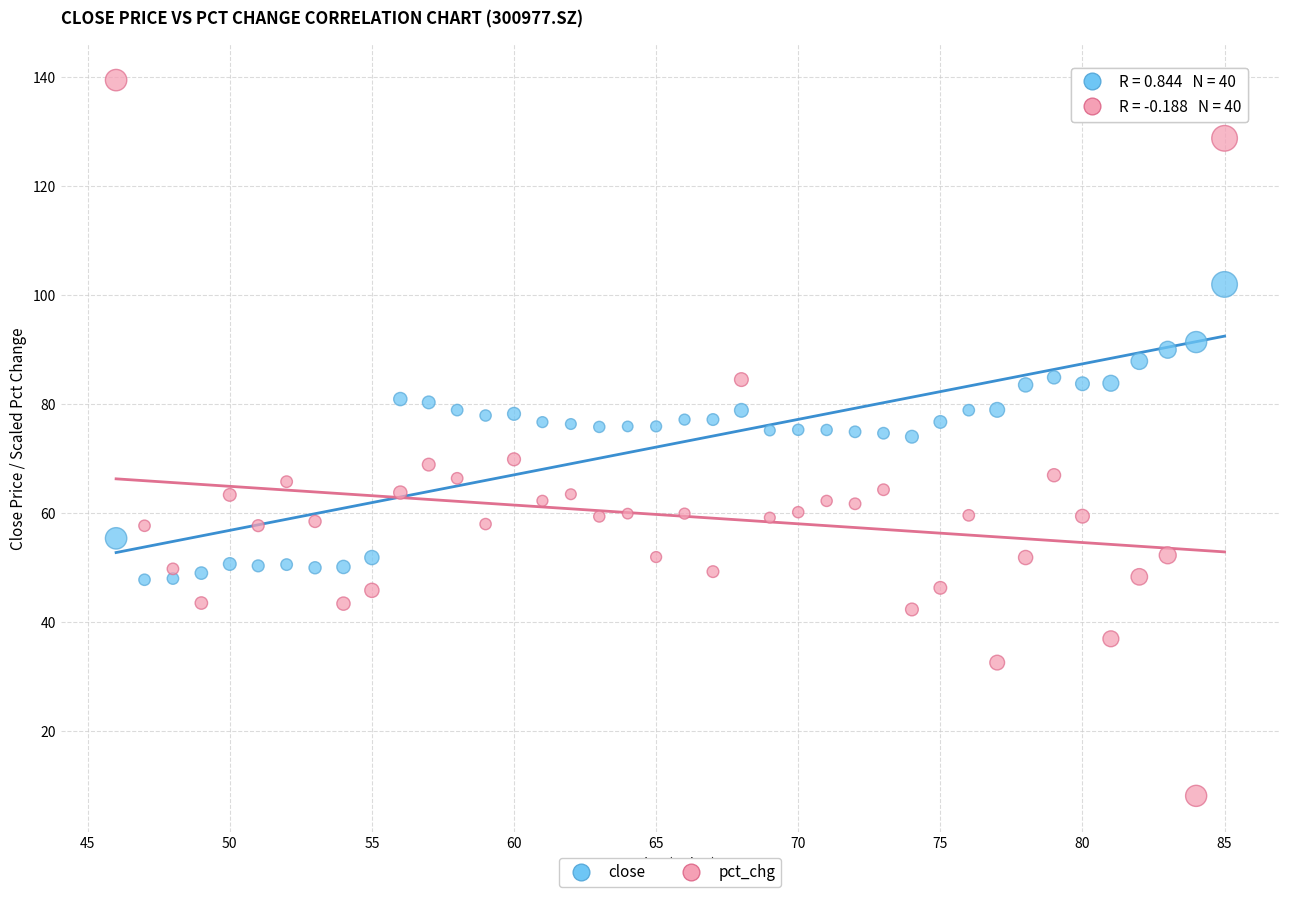

Across all data points, what is the range of Y values (max minus min)?

131.4